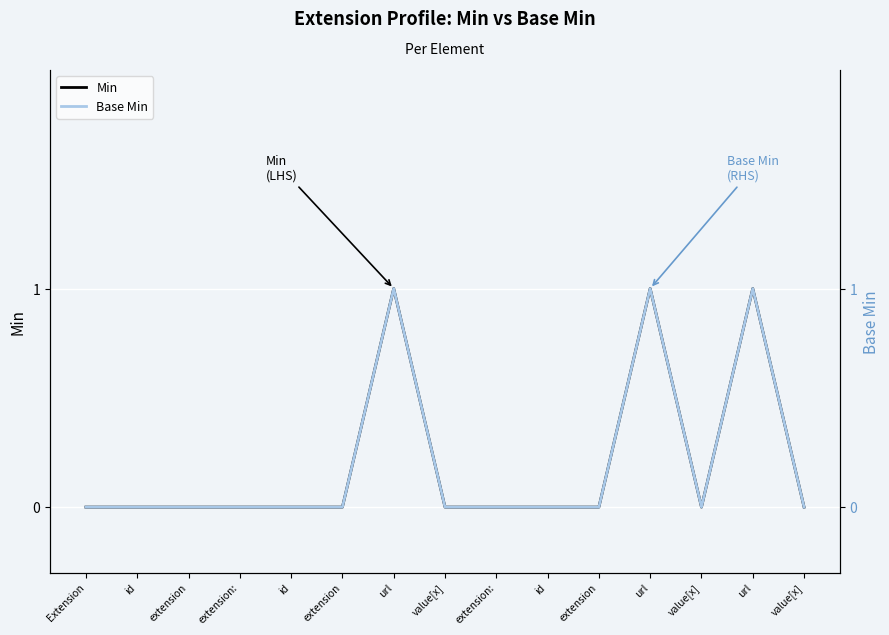

What is the sum of all Base Min values?

3